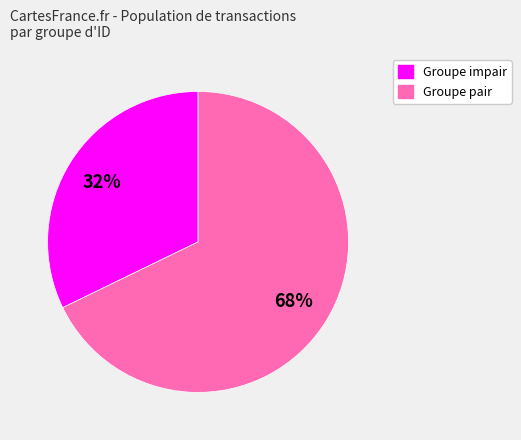

How many slices are in this pie chart?

2